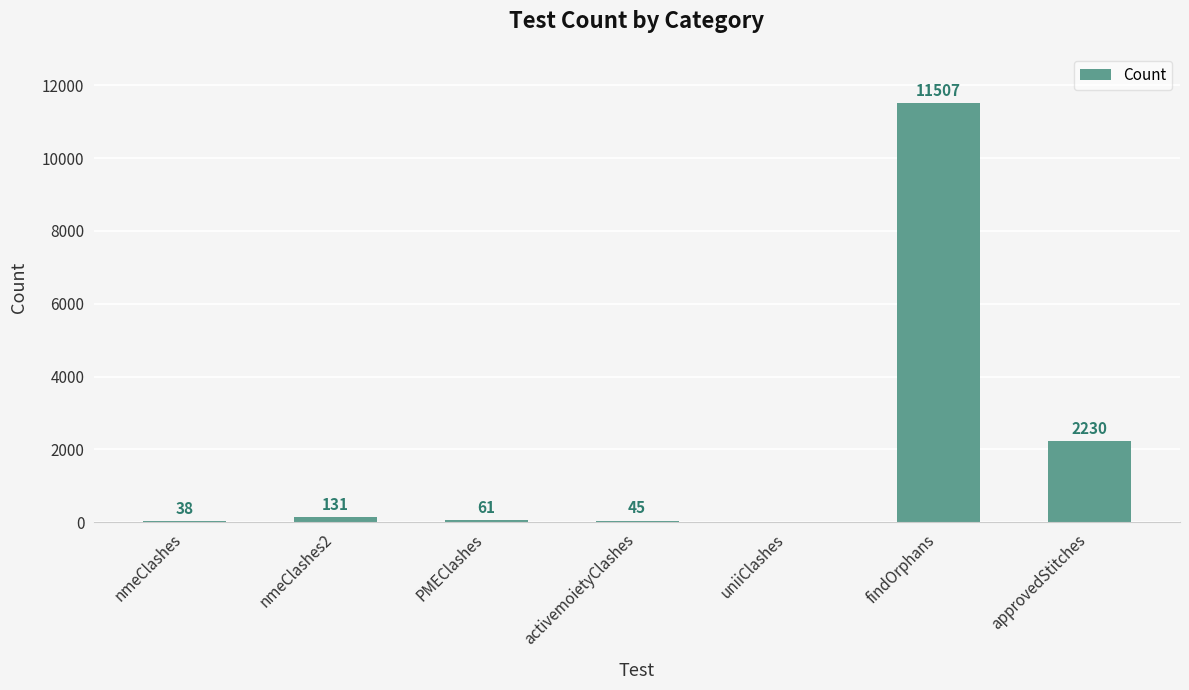

What is the maximum value shown in the chart?

11507